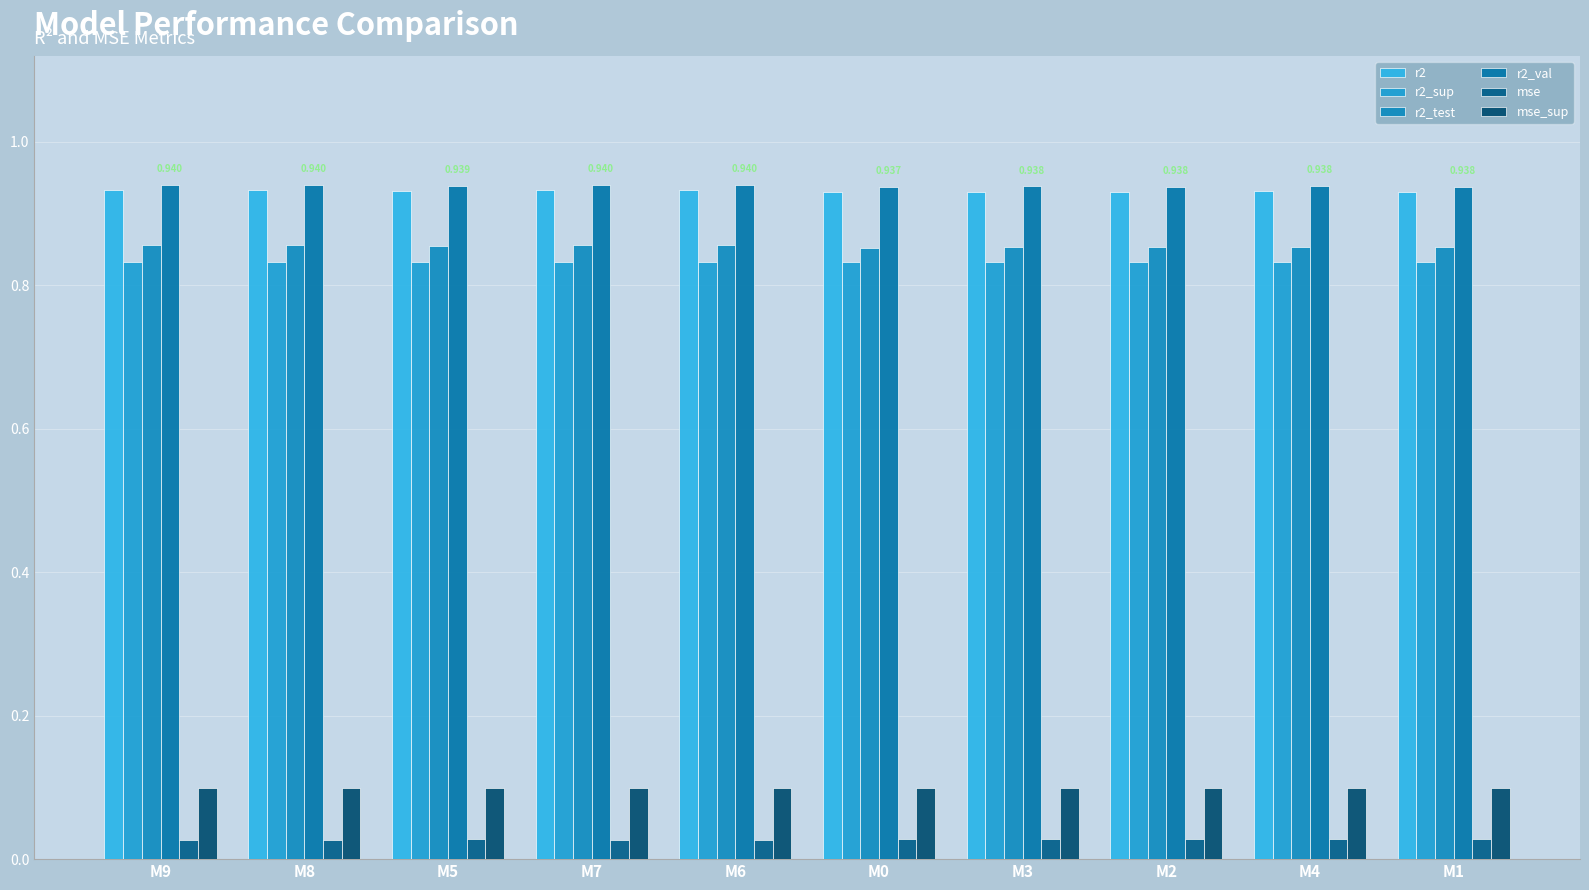

Which label corresponds to the largest value in the chart?

M9